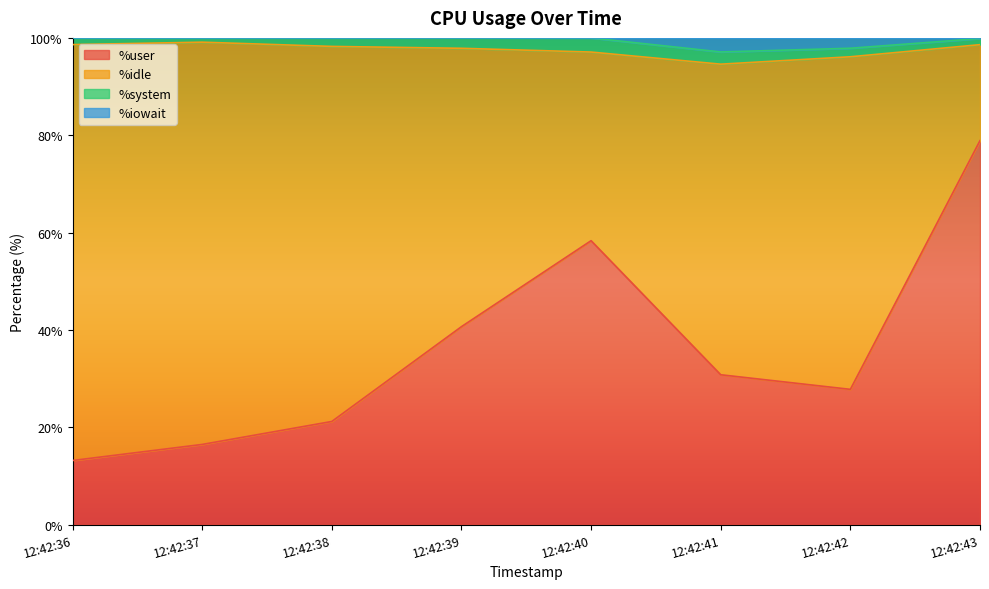

Which series changed the most between 12:42:38 and 12:42:43?

%user